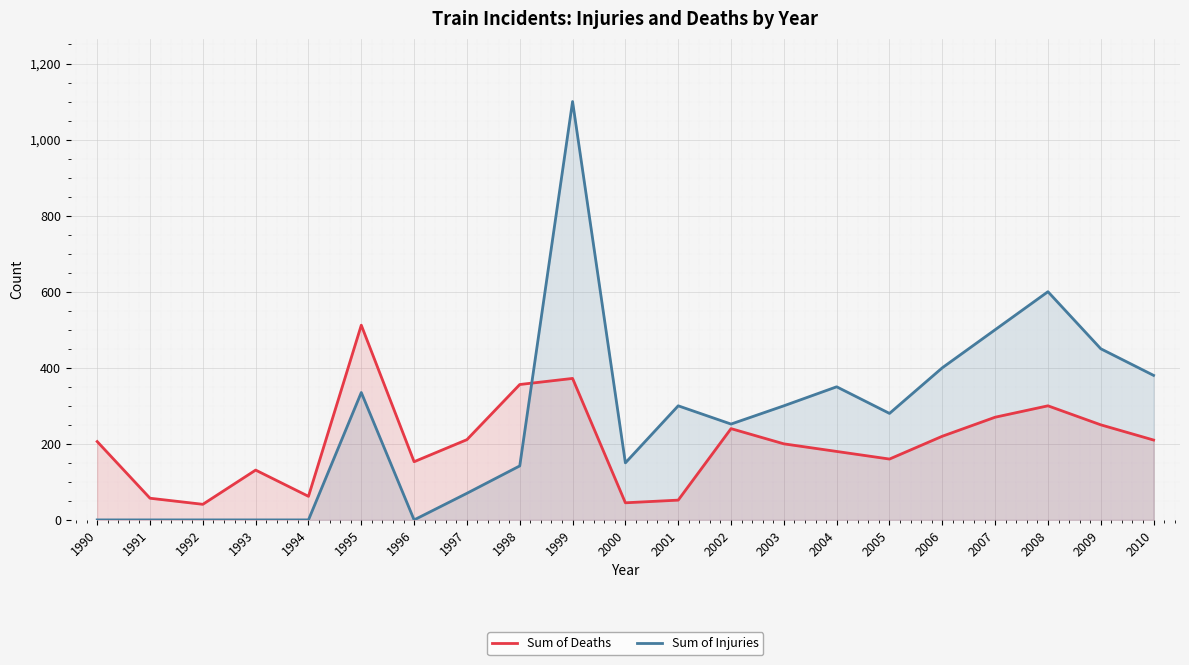

Rank the series at 1998 from highest to lowest value.

Sum of Deaths, Sum of Injuries